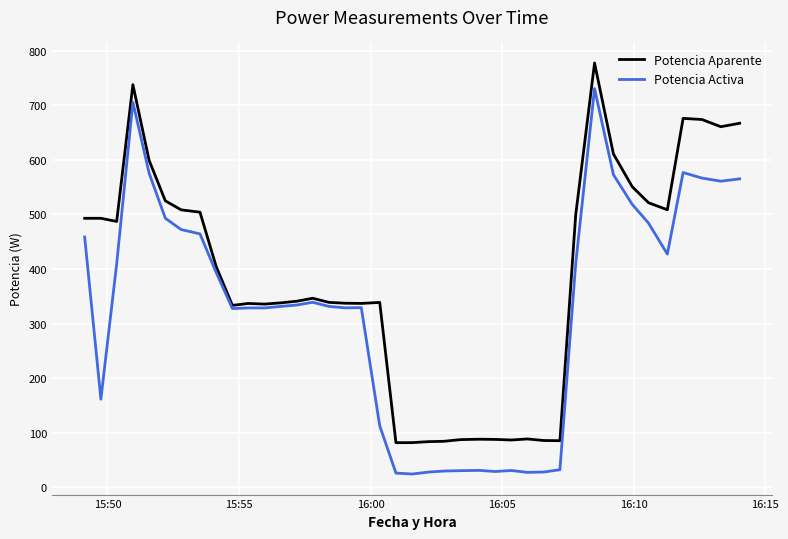

Which series changed the most between 16:10 and 32?

Potencia Aparente